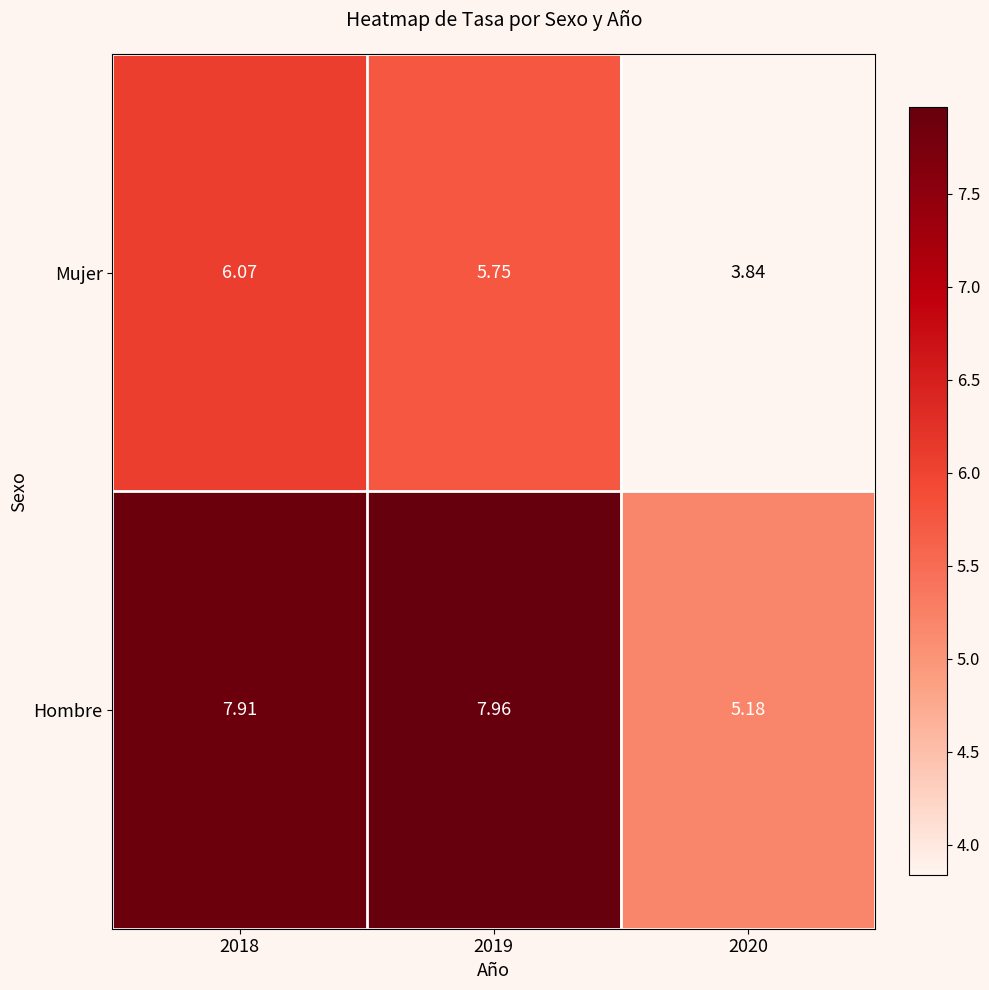

List the series in order of their overall mean, highest first.

Hombre, Mujer